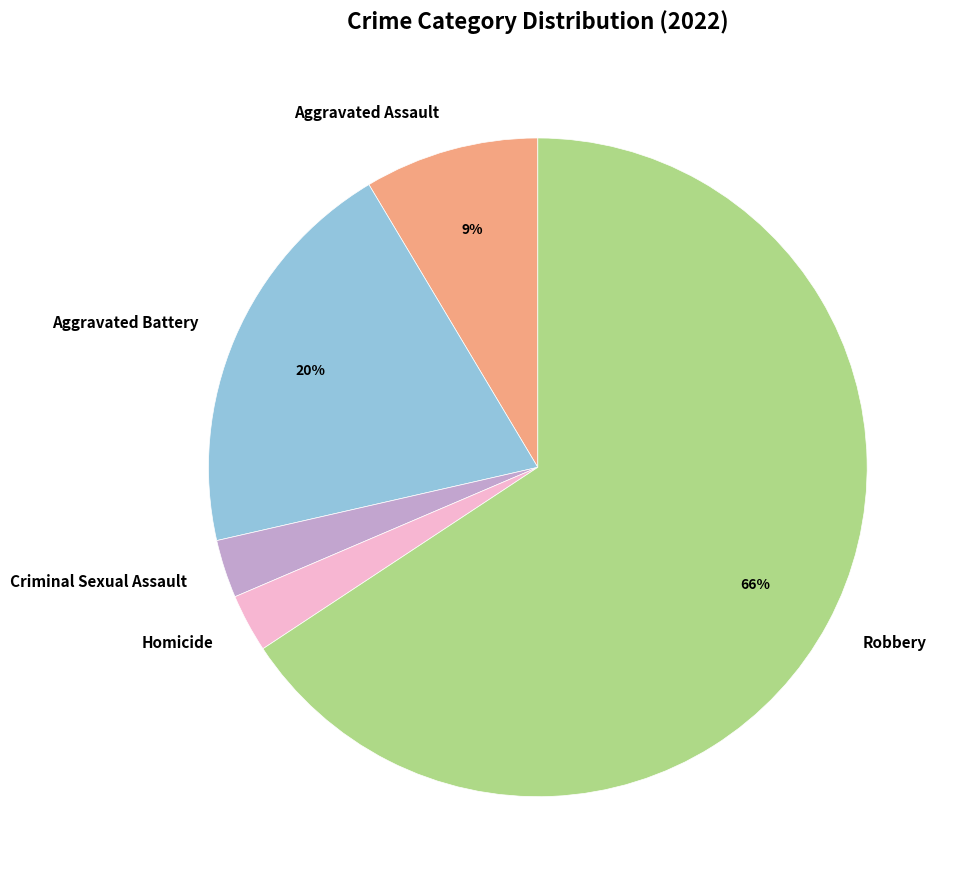

To the nearest percent, what portion does Aggravated Assault represent?

9%